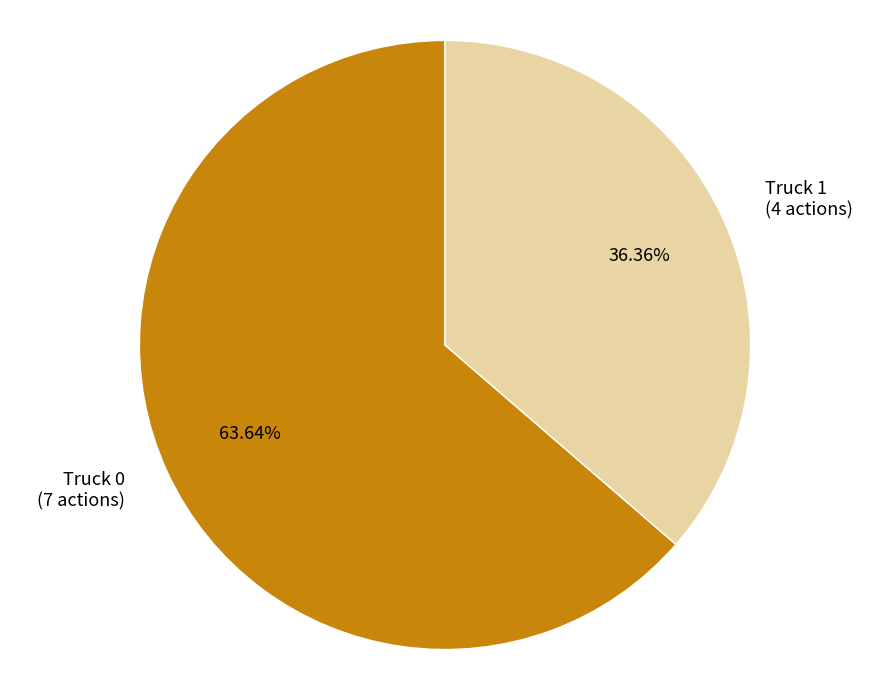

Rank the categories by value from lowest to highest.

Truck 1, Truck 0